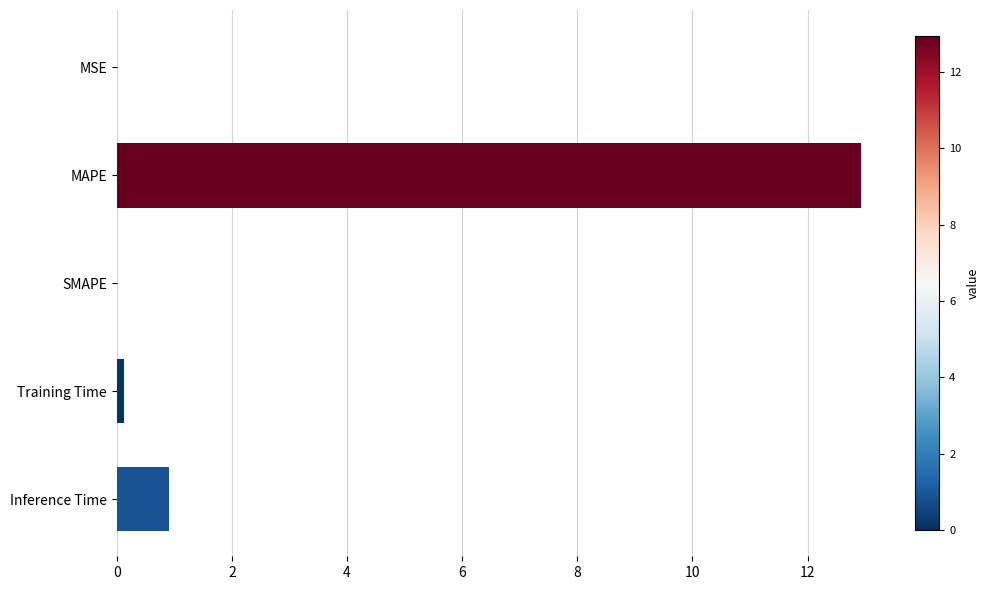

Where is the data nearest to the value 6?

Inference Time